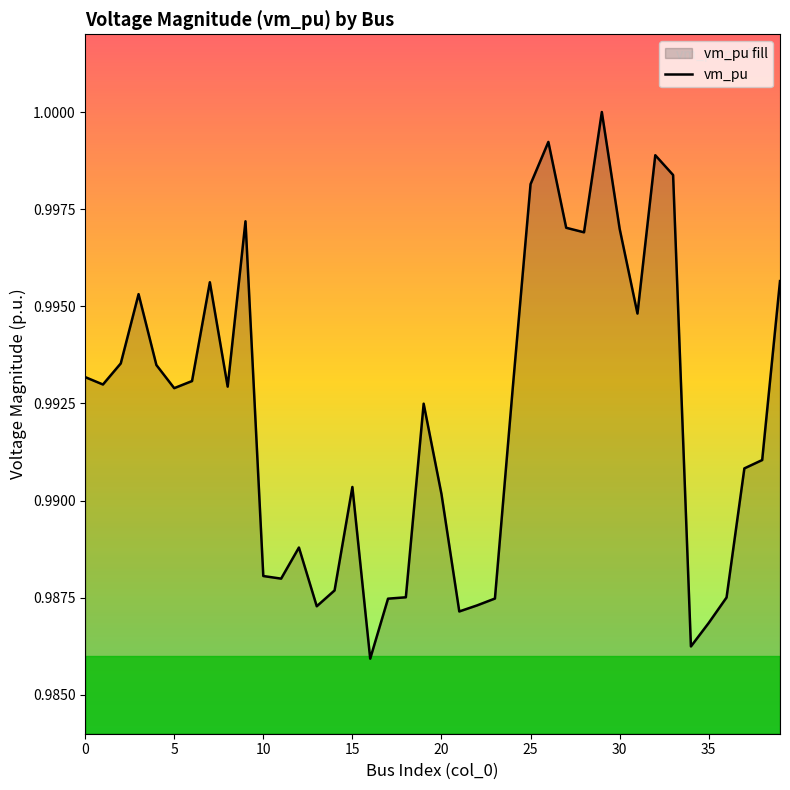

Which has a higher value, 22 or 38?

38